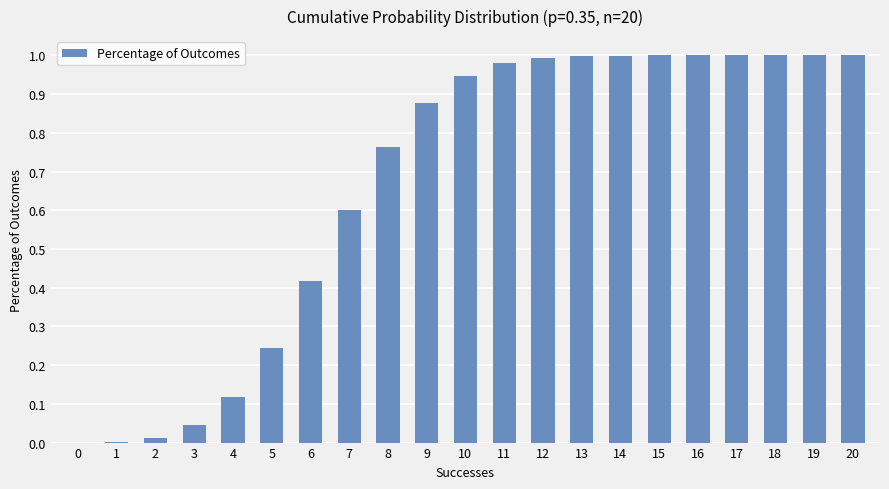

The chart shows a value of 0.0 at 0. True or false?

True